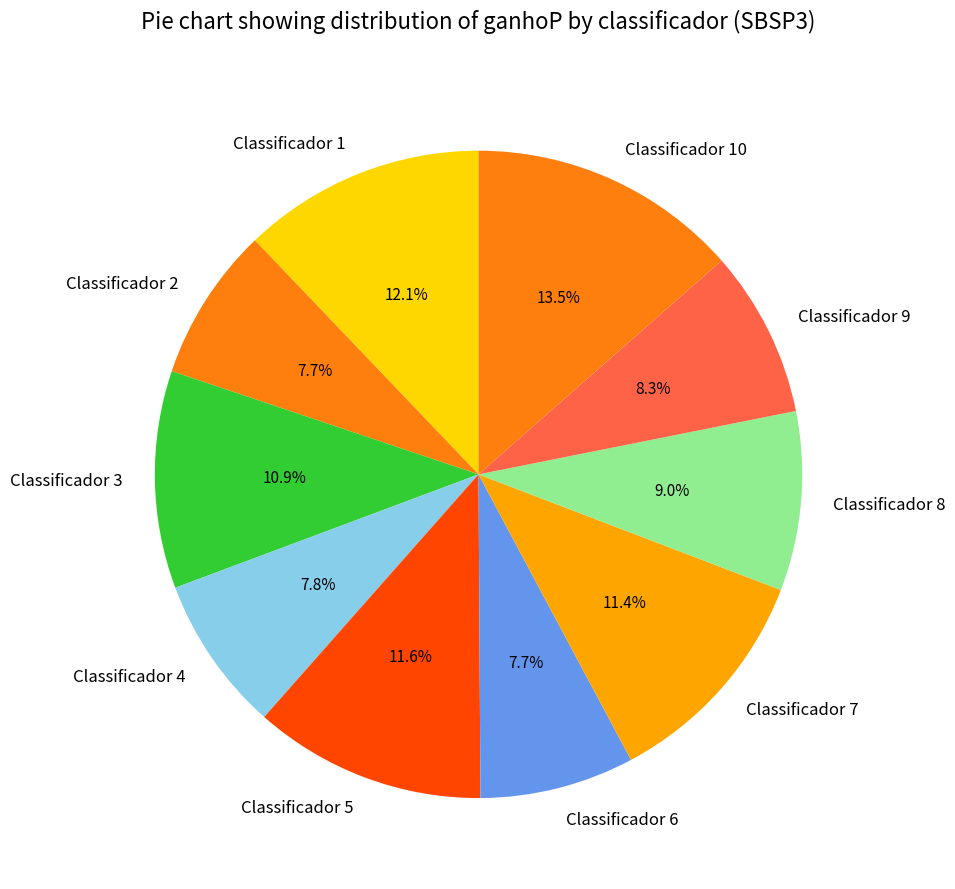

Between Classificador 8 and Classificador 2, which is larger?

Classificador 8